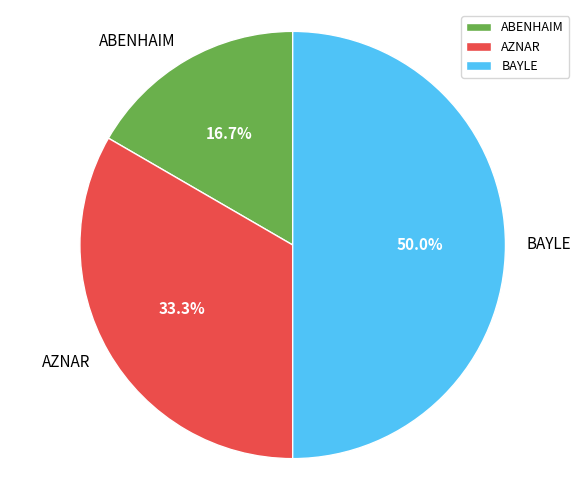

Rank the categories by value from highest to lowest.

BAYLE, AZNAR, ABENHAIM